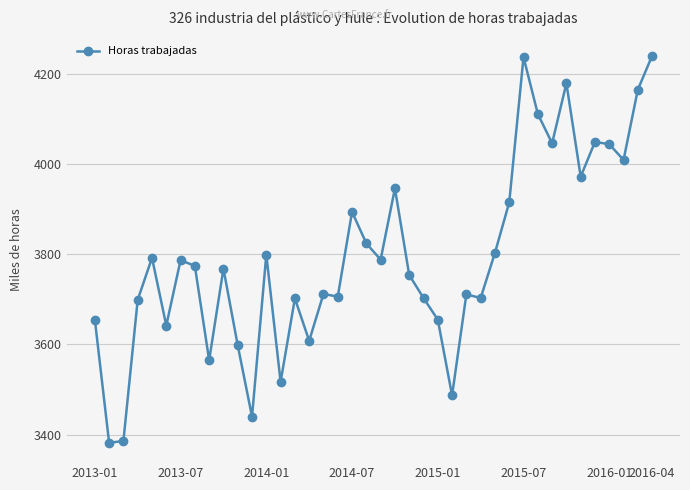

How many lines are shown in the chart?

1